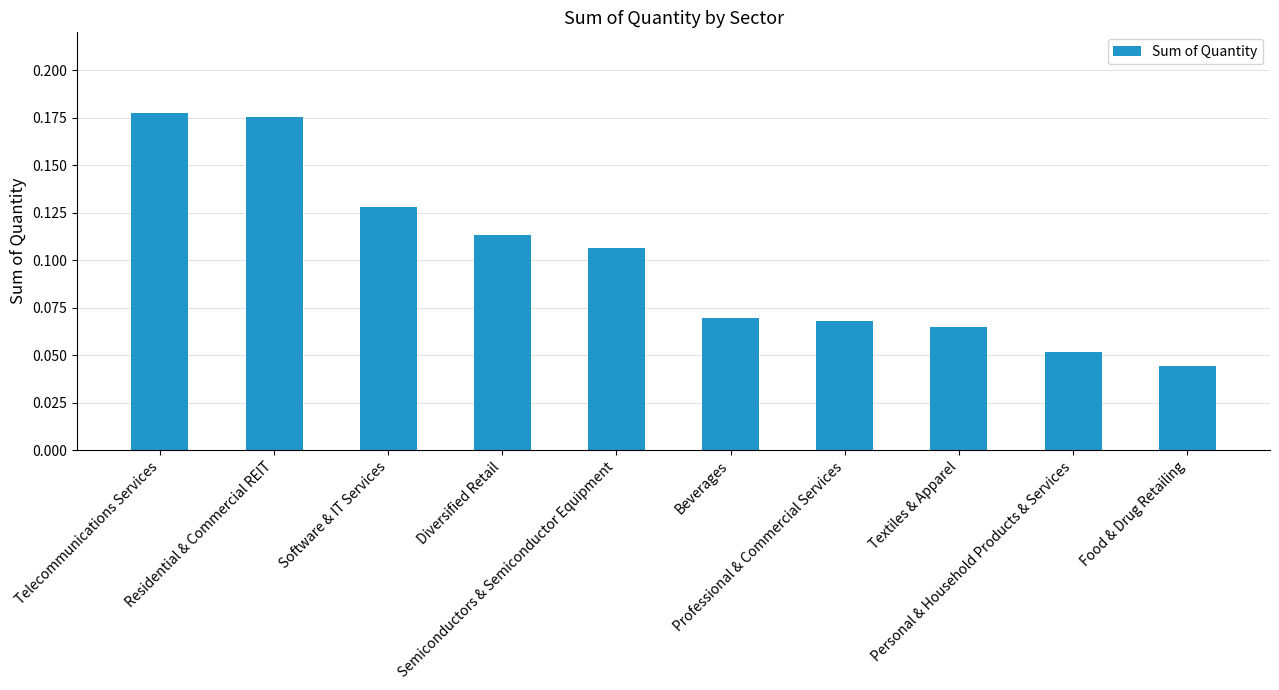

What position from the left is Residential & Commercial REIT?

2